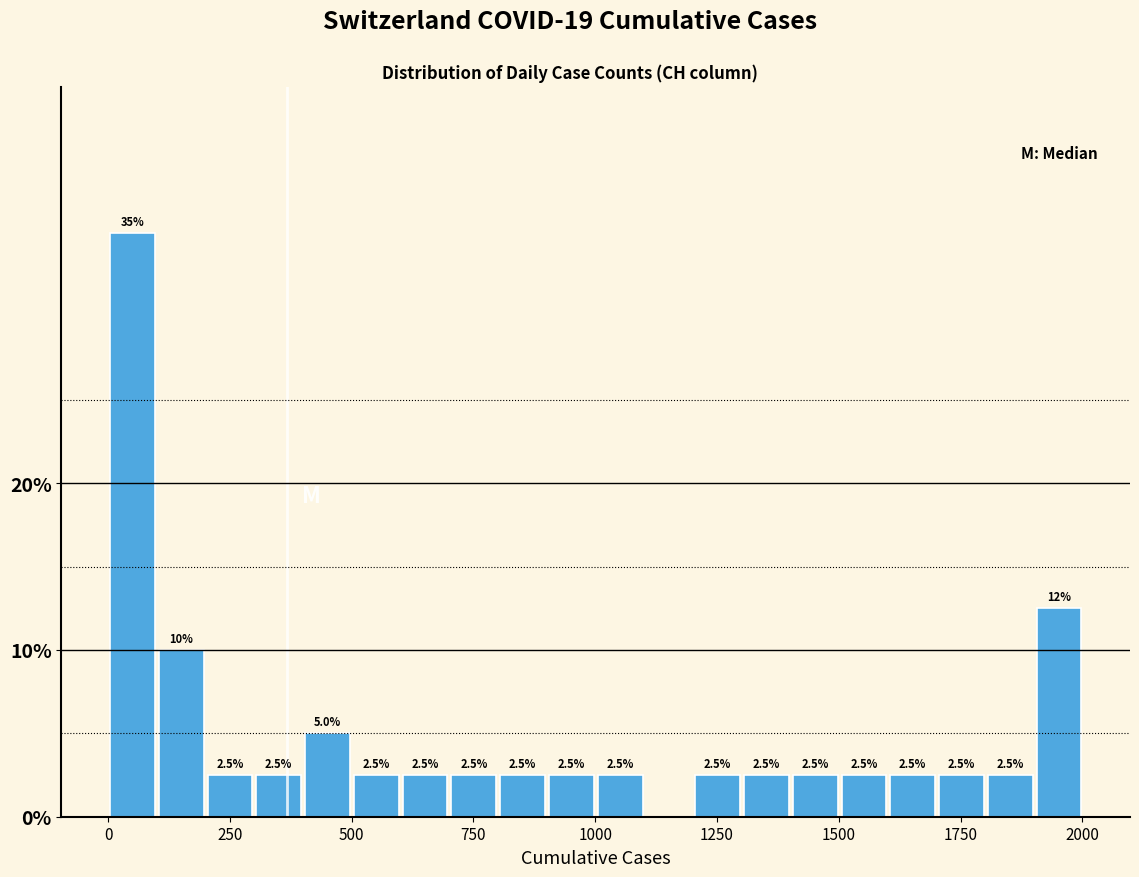

Read against the x-axis, roughly where is the centre of the tallest bar?

50